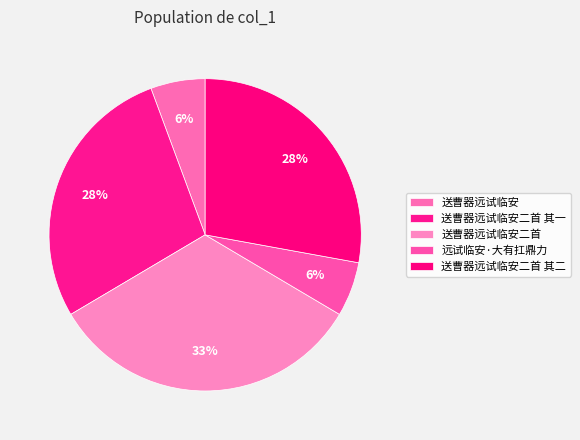

Do 送曹器远试临安二首 其一 and 送曹器远试临安二首 together represent more than half of the pie?

Yes